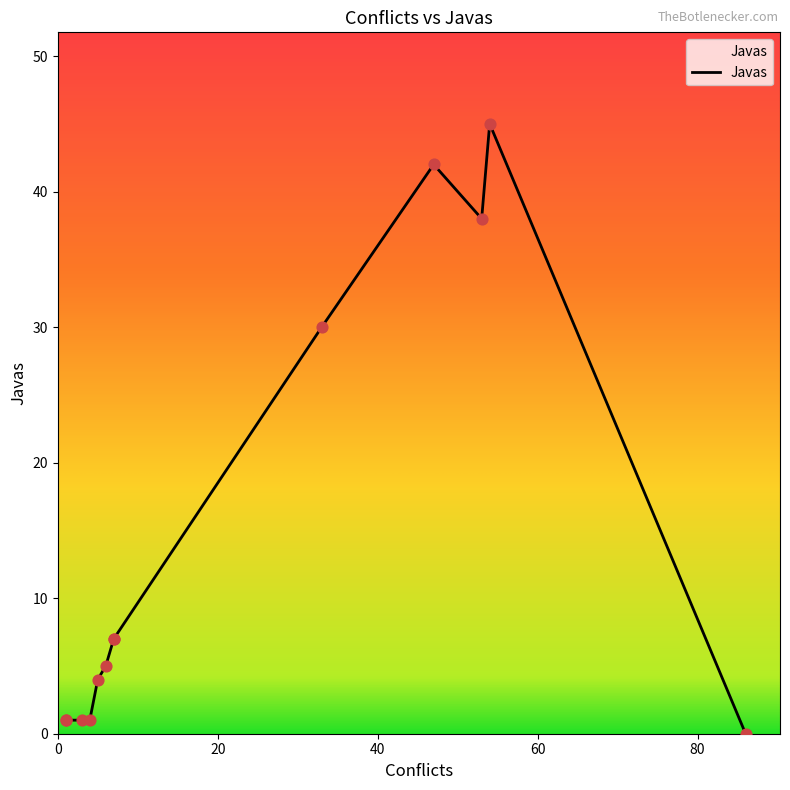

Between 54 and 3, which is larger?

54